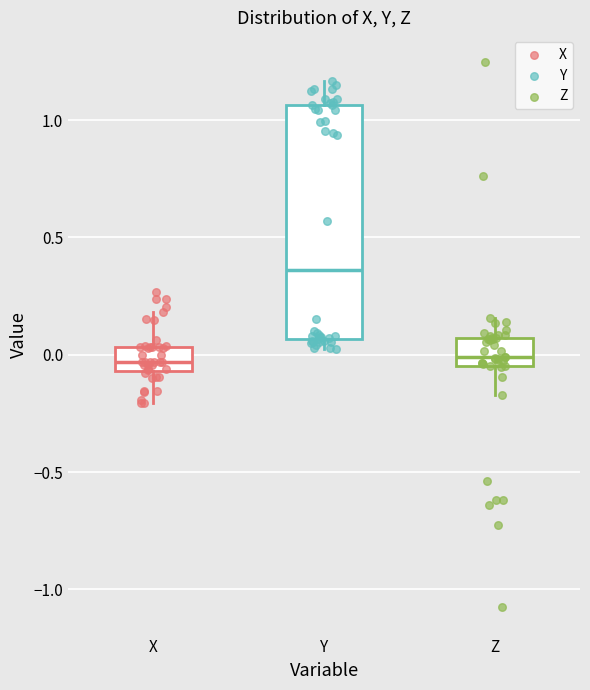

Comparing the boxes themselves (not the whiskers), which one is the tallest?

Y